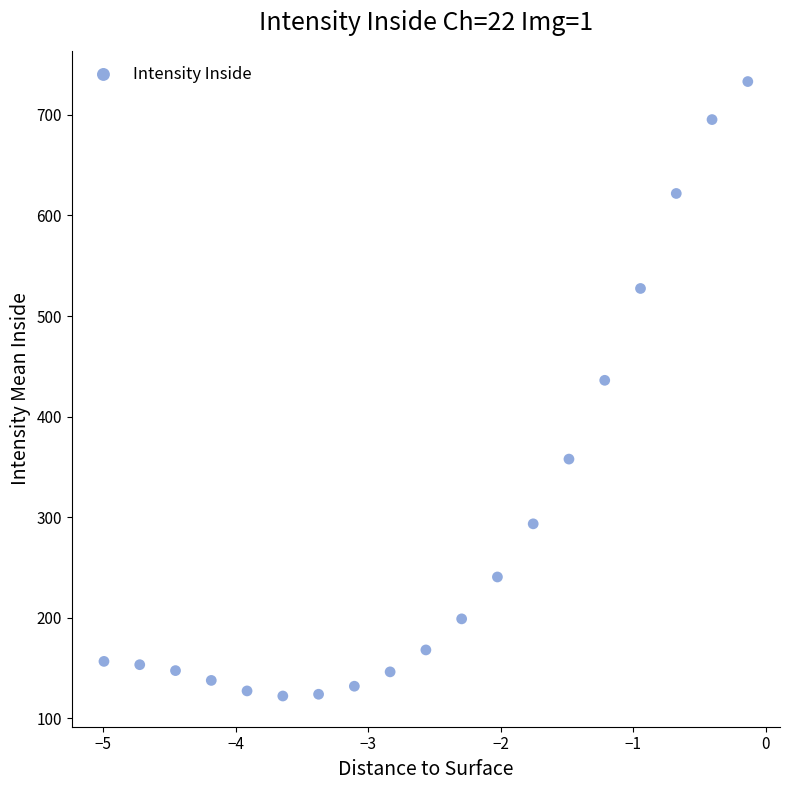

What Y value in the scatter plot is closest to 427?

436.2